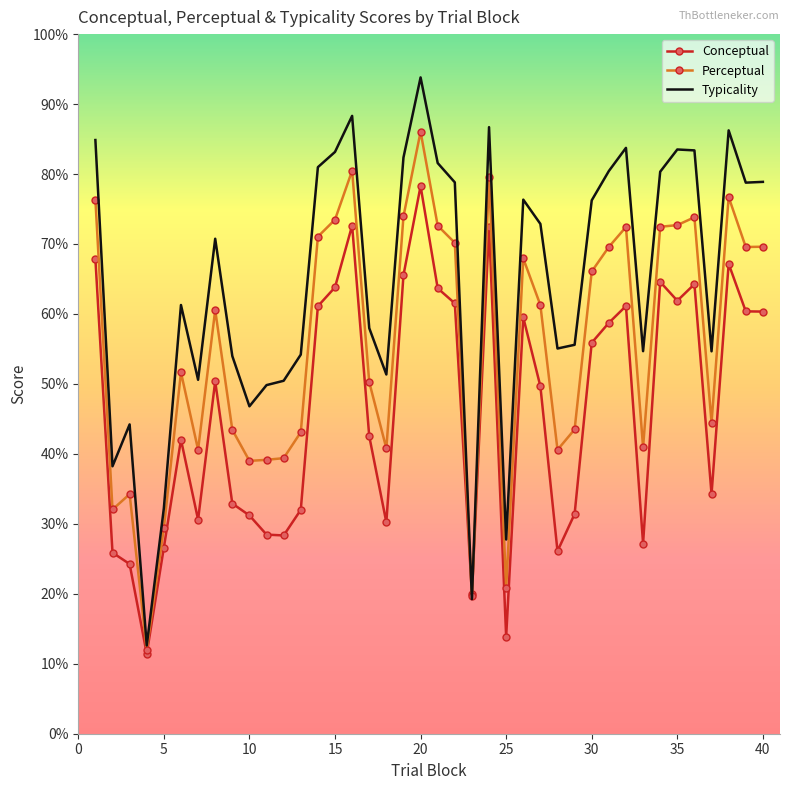

Rank the series by their average value, from lowest to highest.

Conceptual, Perceptual, Typicality